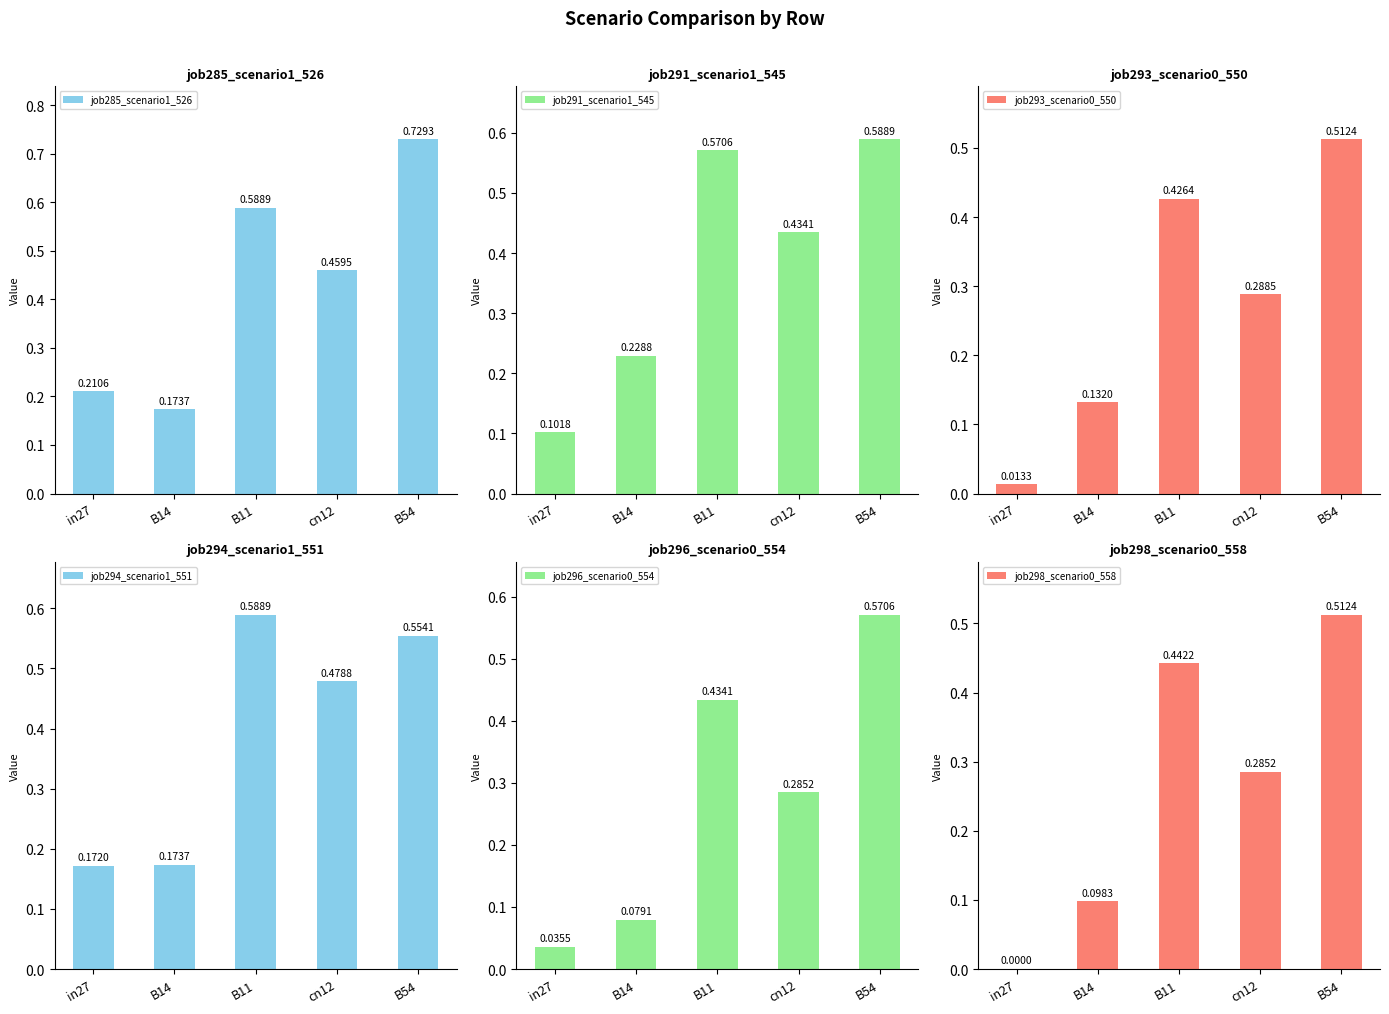

Are the bars horizontal?

No